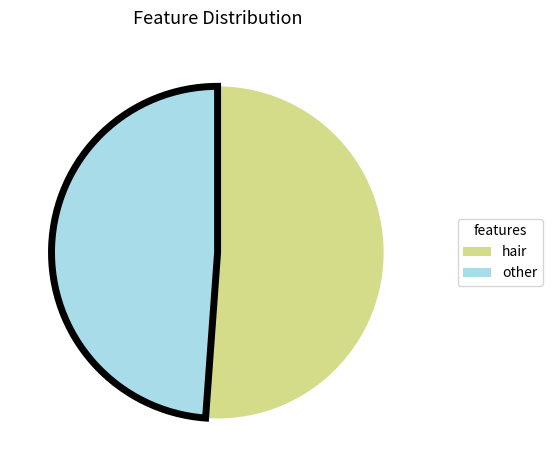

Is there a majority slice in this chart?

Yes